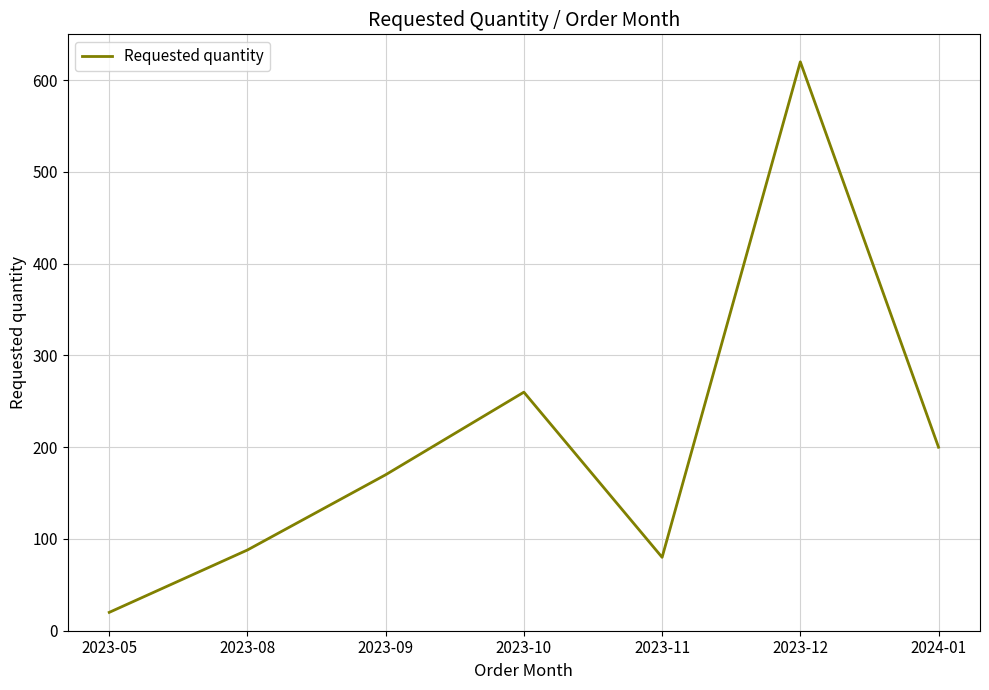

How many categories are shown in the chart?

7